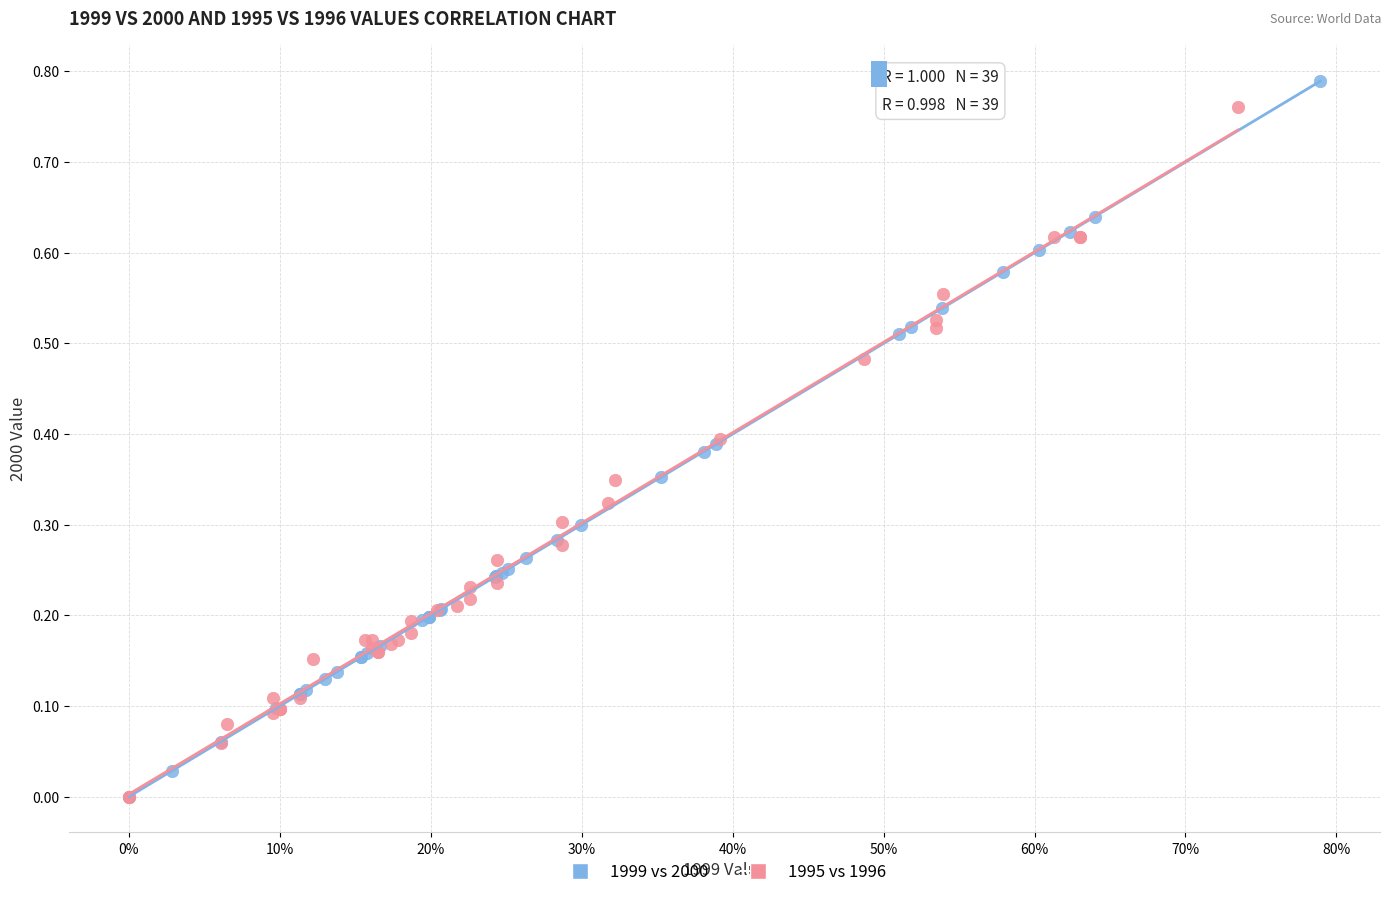

Which series has the widest spread of Y values?

1999 vs 2000